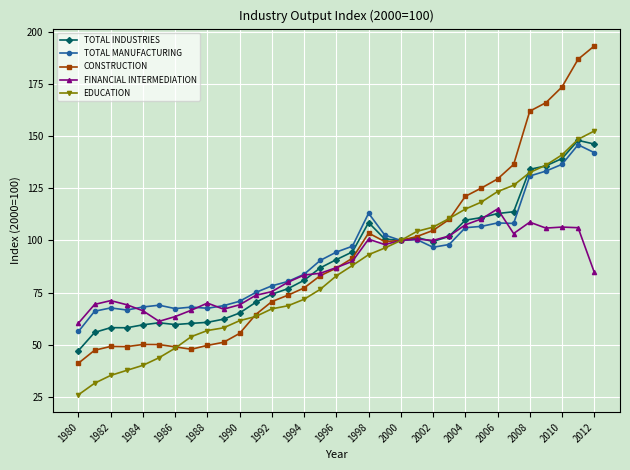

What is the value of the TOTAL INDUSTRIES point at the 16th from the left?

86.9